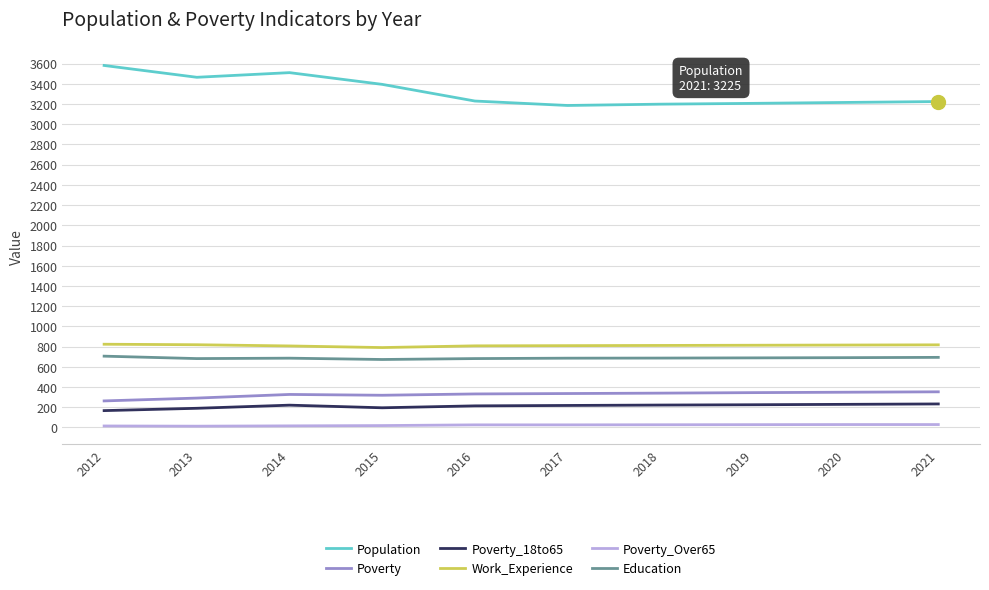

How many values in the Poverty_Over65 series are below 25?

4